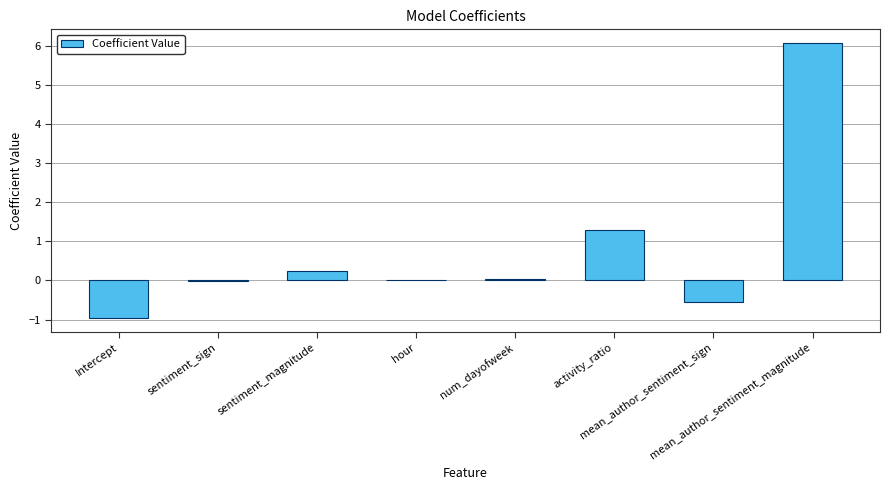

Are the bars grouped side by side (vs. stacked)?

No